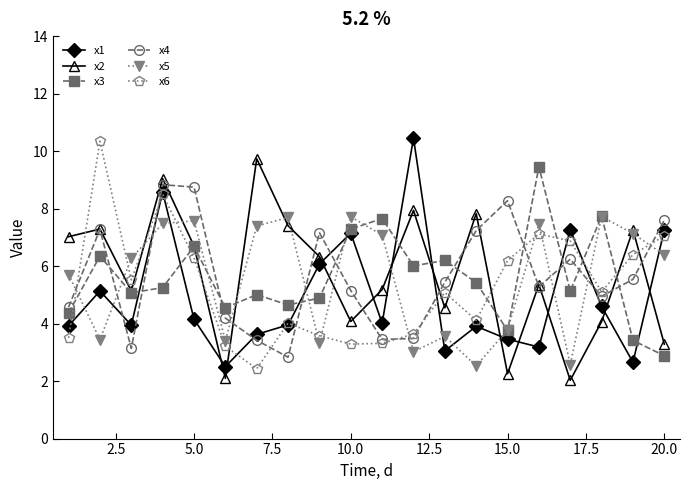

What is the value of the x3 point at the 7th from the left?

5.0